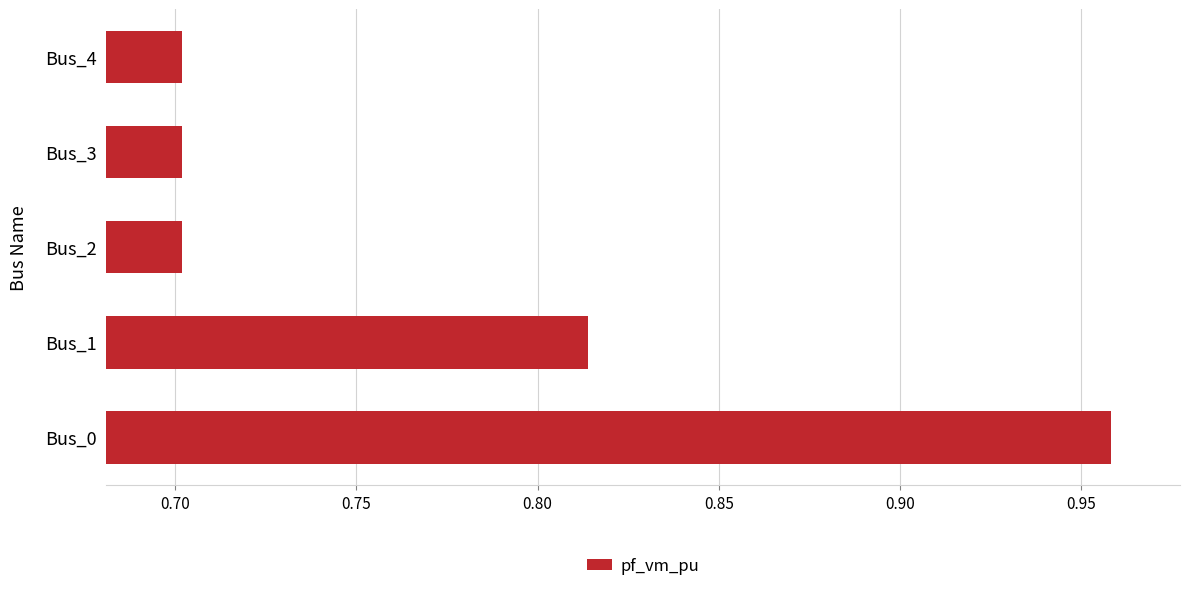

What is the smallest value displayed?

0.7